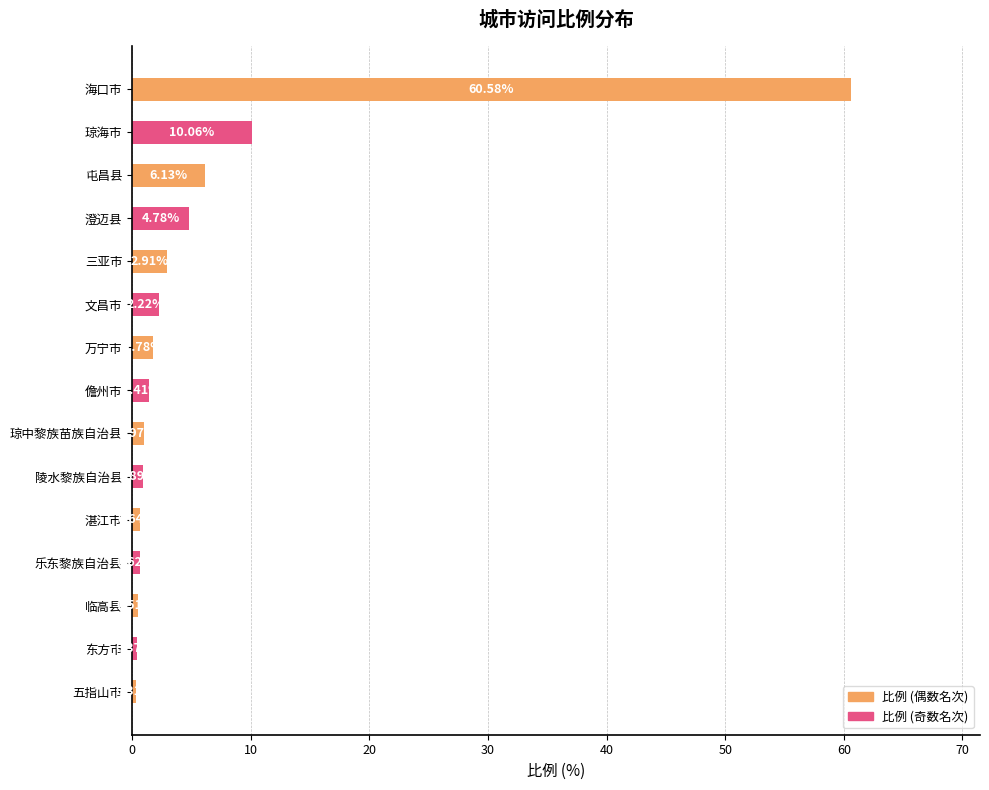

What is the label of the 11th bar from the top?

湛江市